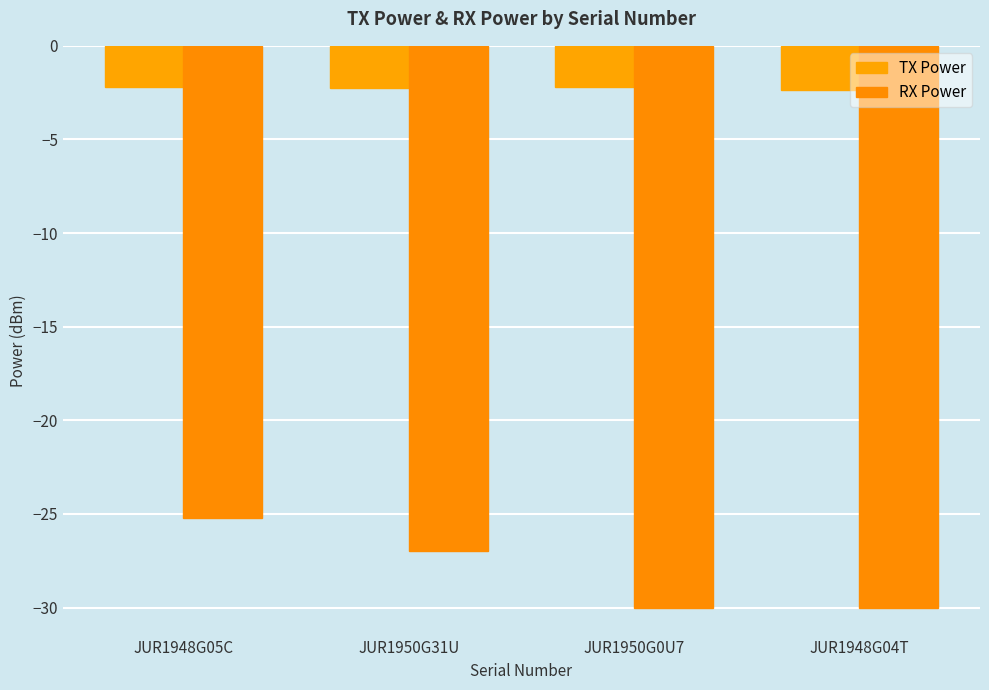

What is the total value across all series at JUR1948G05C?

-27.4